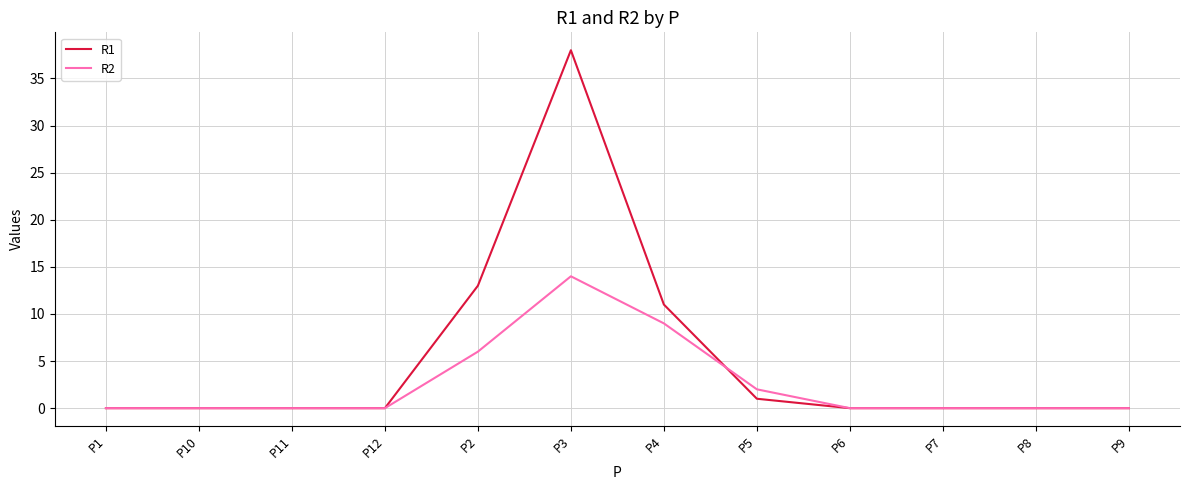

What is the difference between the maximum and second lowest values in the R2 series?

14